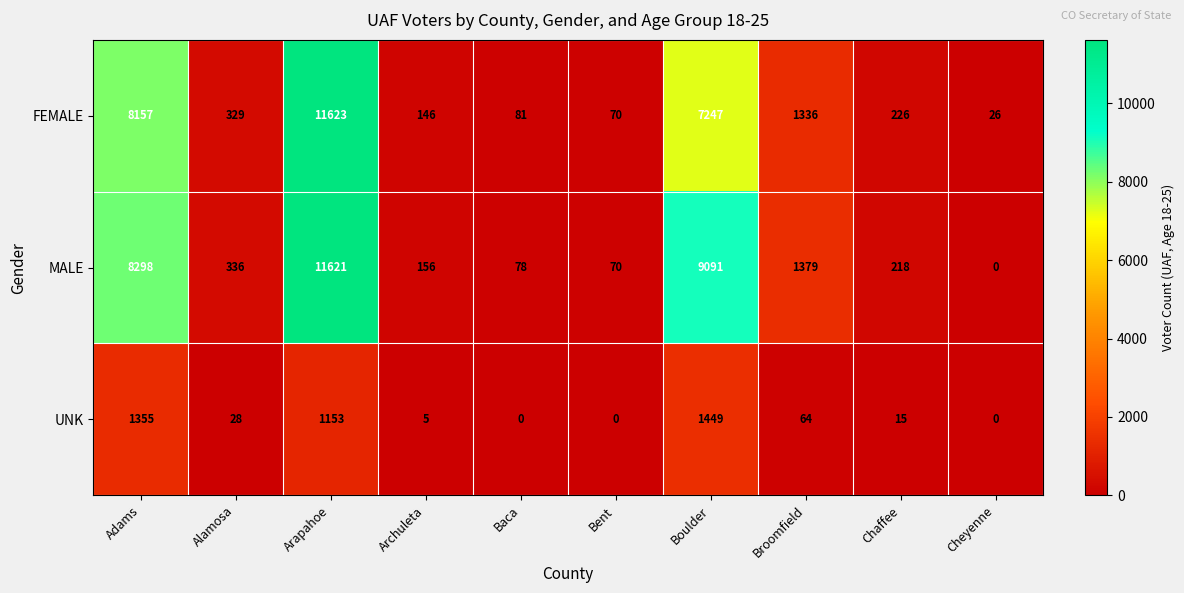

The value of FEMALE at Bent is 99. True or false?

False